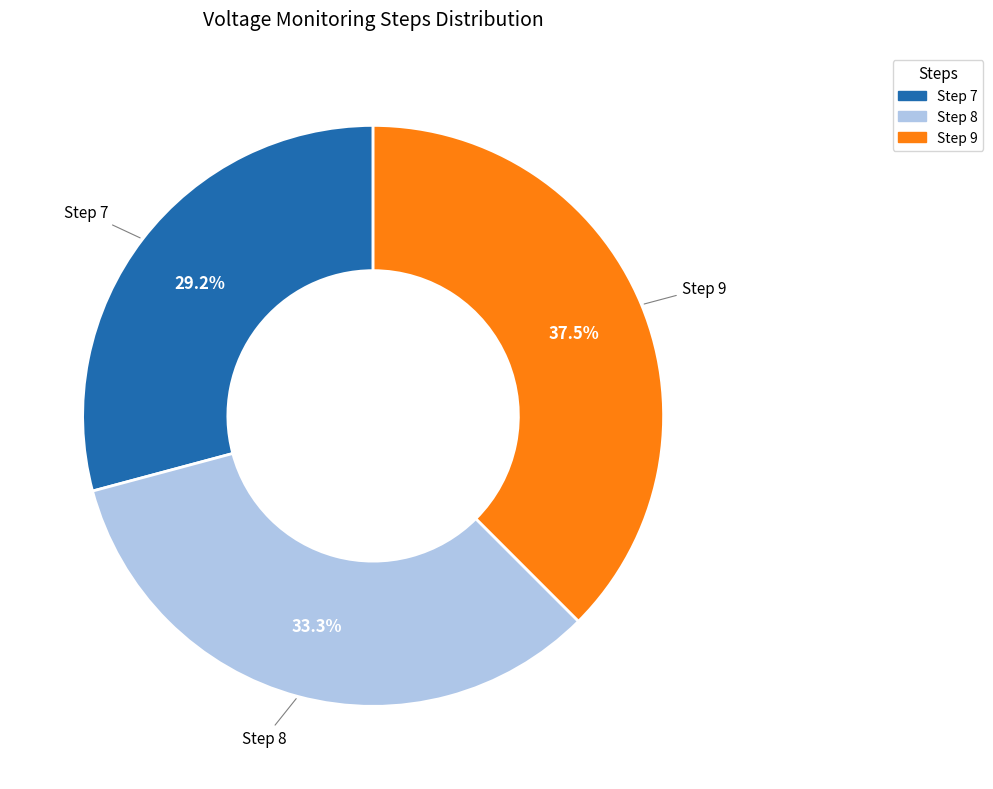

True or false: Step 9 accounts for 51% of the total.

False